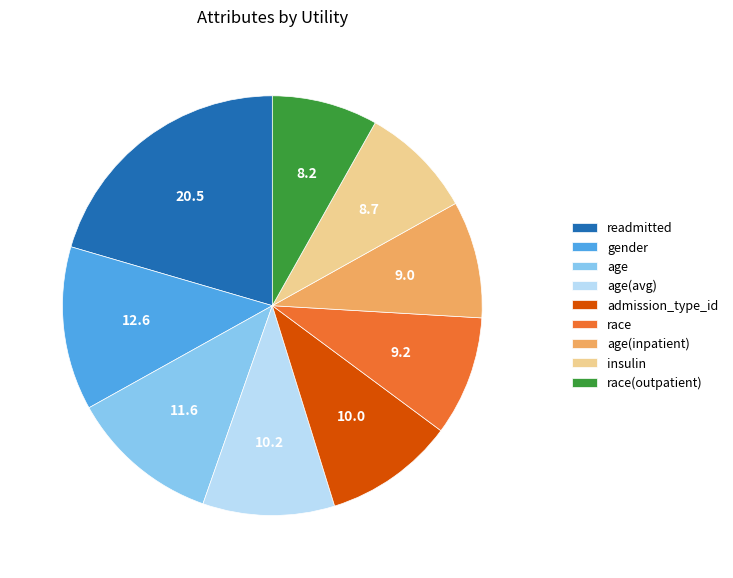

Which slice is the smallest?

race(outpatient)